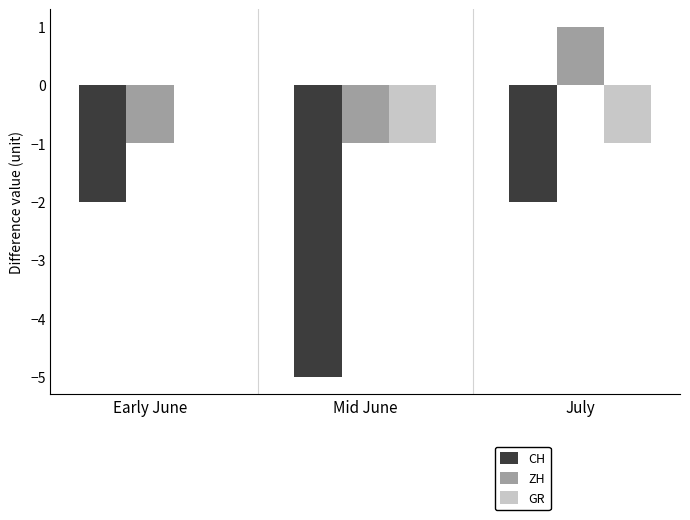

Reading right to left, what are all the values shown in this chart?

CH: -2	-5	-2
ZH: 1	-1	-1
GR: -1	-1	0